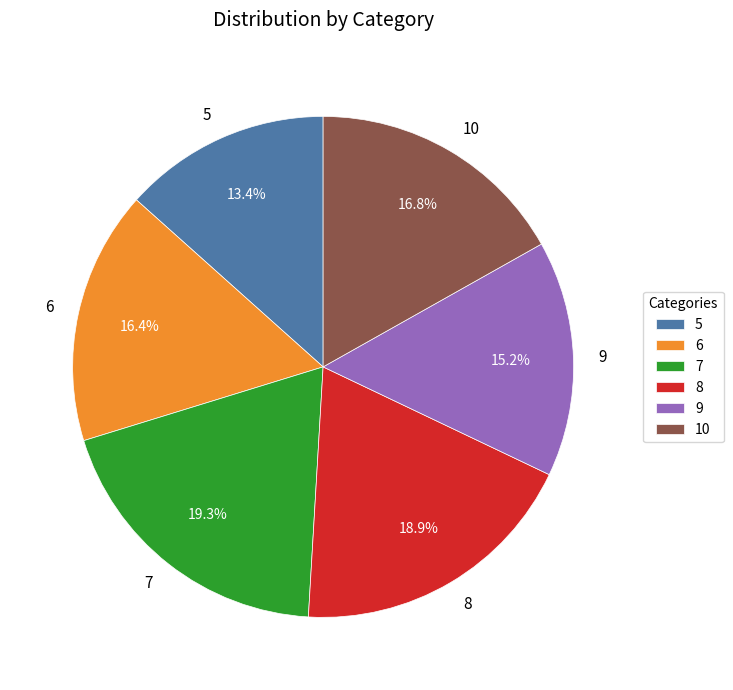

Between 9 and 8, which is larger?

8